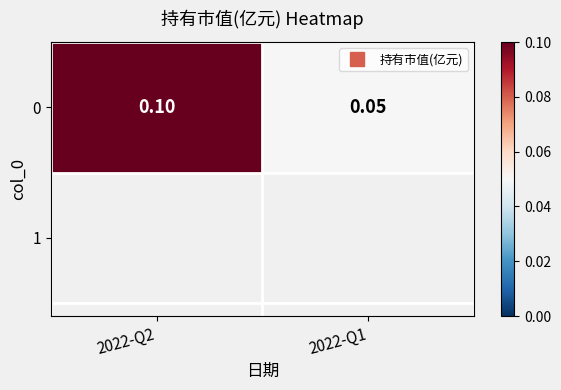

List the labels in order of value, largest first.

2022-Q2, 2022-Q1